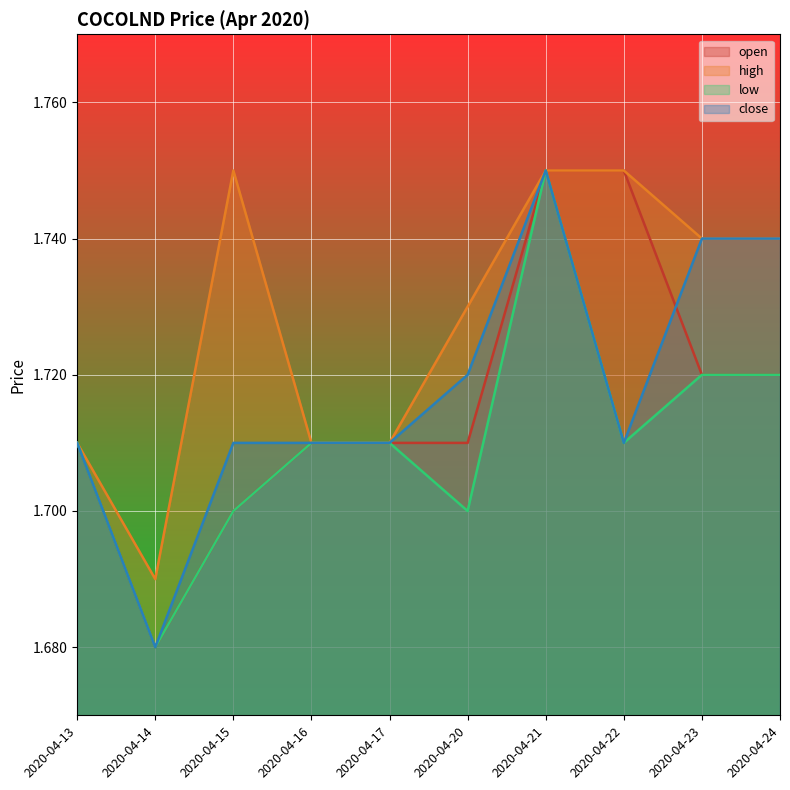

List the series in order of their peak value, lowest first.

open, high, low, close